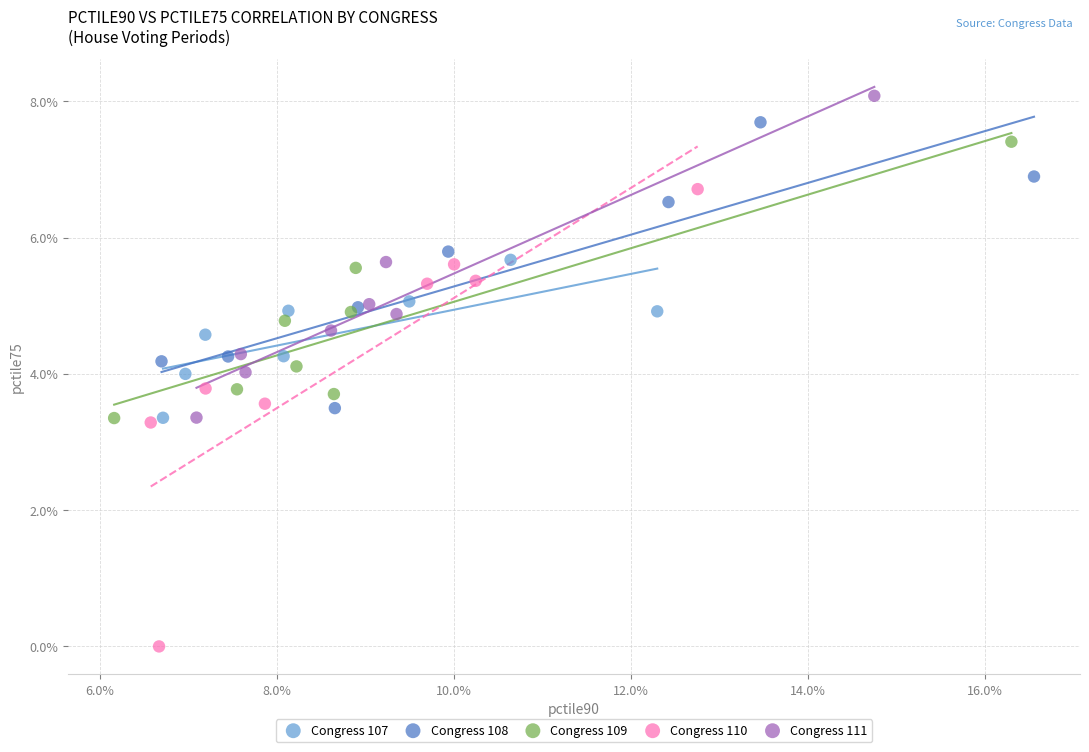

Which series reaches the maximum Y coordinate?

Congress 111